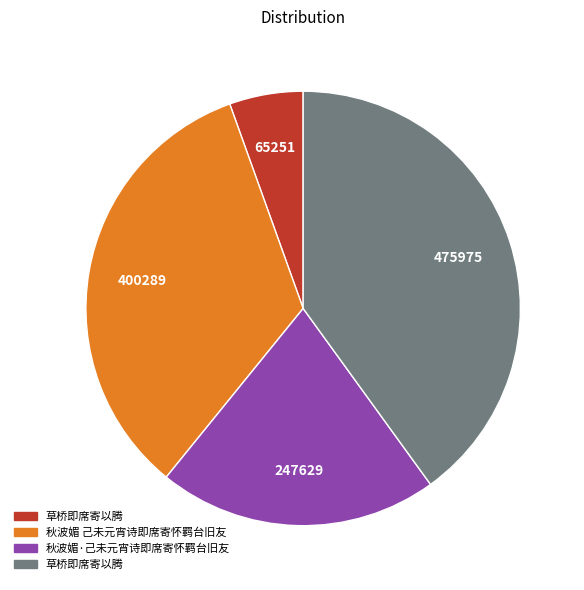

Does any single category account for the majority?

No